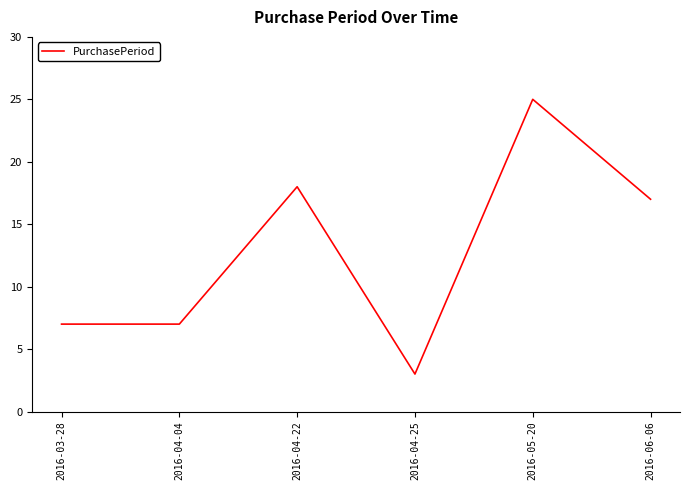

What position from the left is 2016-03-28?

1